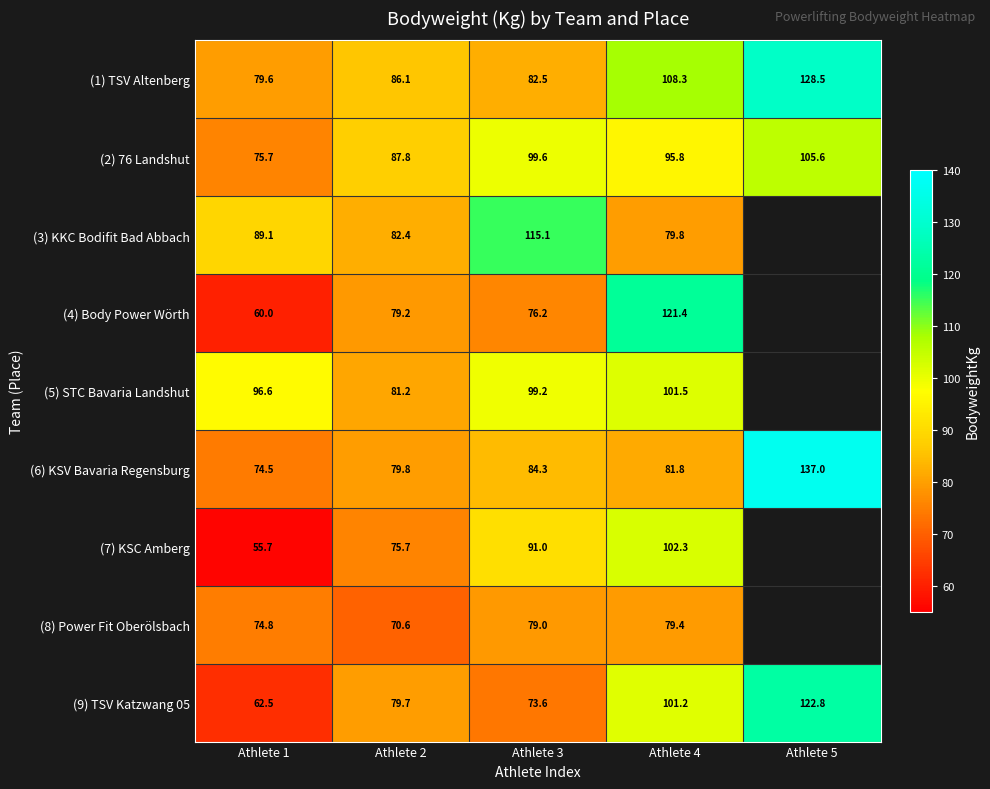

Rank the series at Athlete 3 from lowest to highest value.

(9) TSV Katzwang 05, (4) Body Power Wörth, (8) Power Fit Oberölsbach, (1) TSV Altenberg, (6) KSV Bavaria Regensburg, (7) KSC Amberg, (5) STC Bavaria Landshut, (2) 76 Landshut, (3) KKC Bodifit Bad Abbach